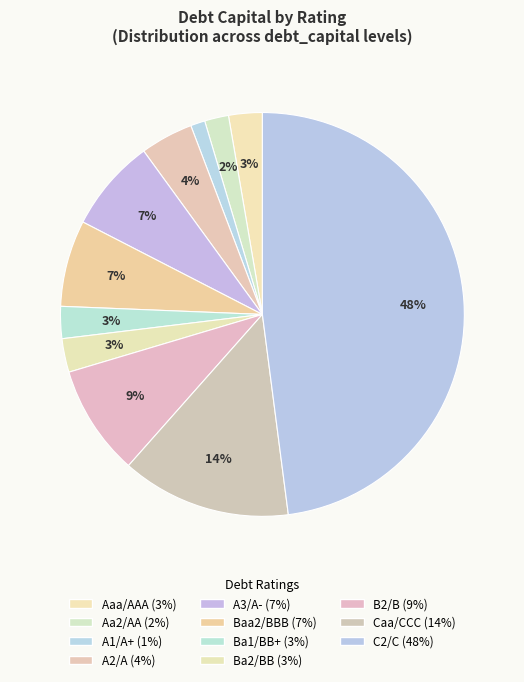

Count the number of slices in the pie.

11